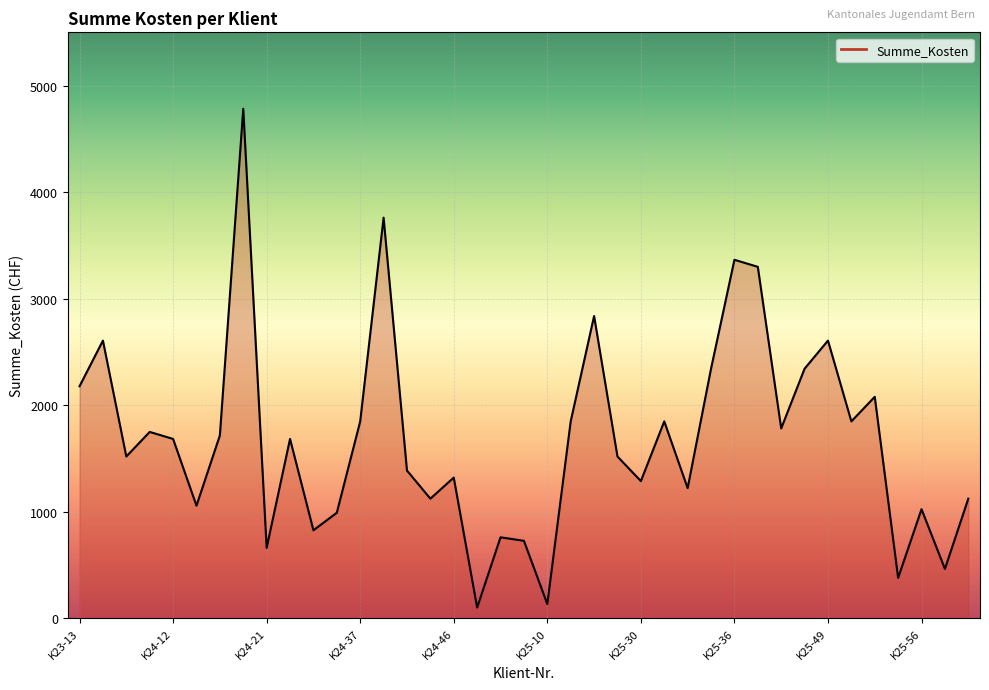

What is the difference between the maximum and minimum values?

4686